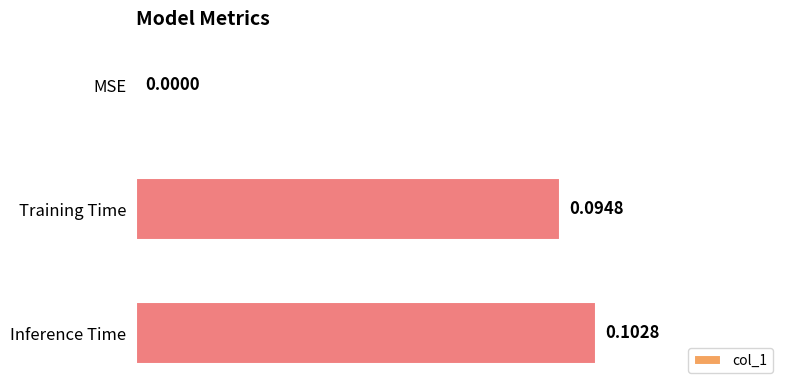

Count the values in the range 0 to 1.

3